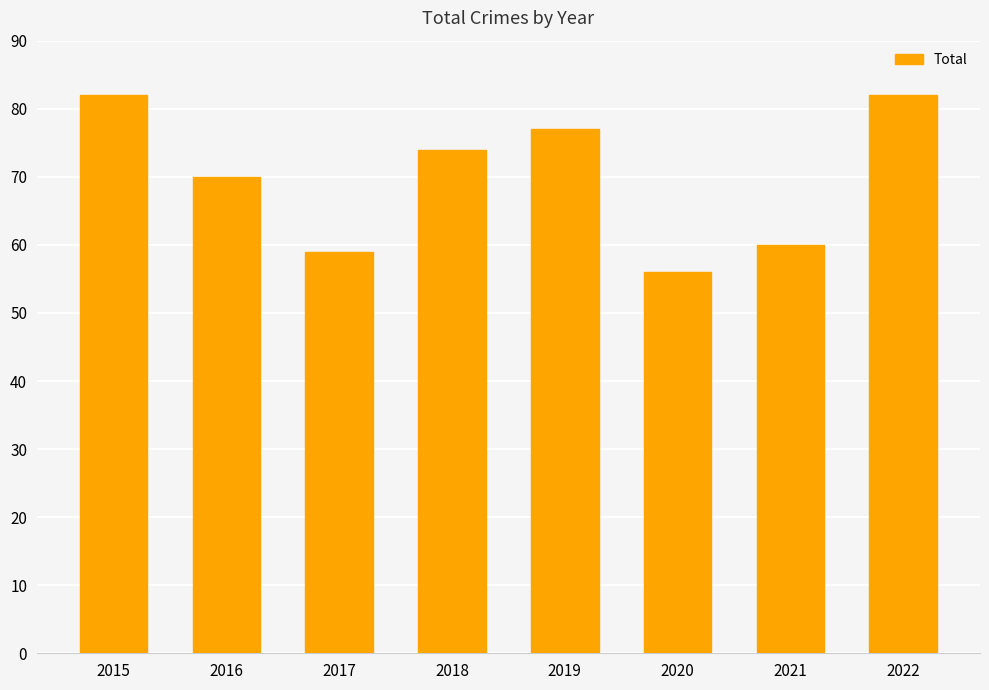

True or false: the data shows 82 at 2022.

True